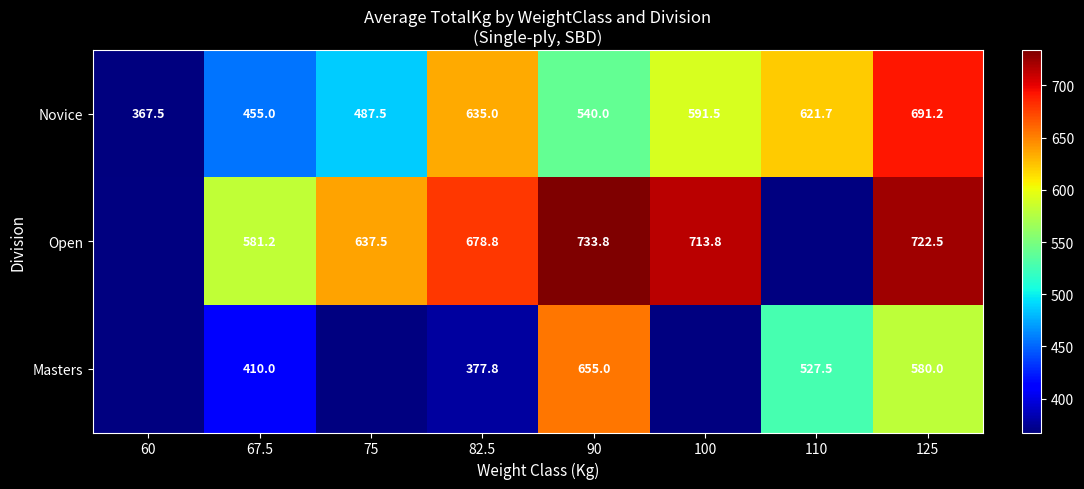

True or false: Novice has a value of 383.3 at 82.5.

False